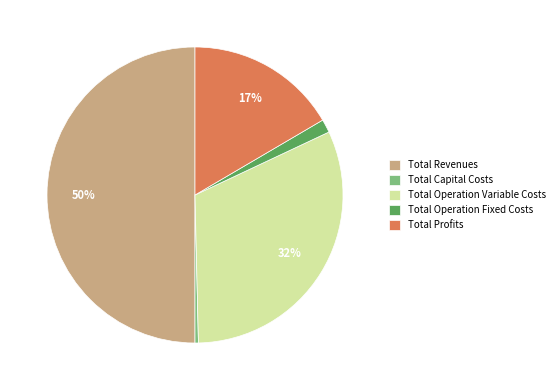

Does Total Profits represent more than half of the total?

No